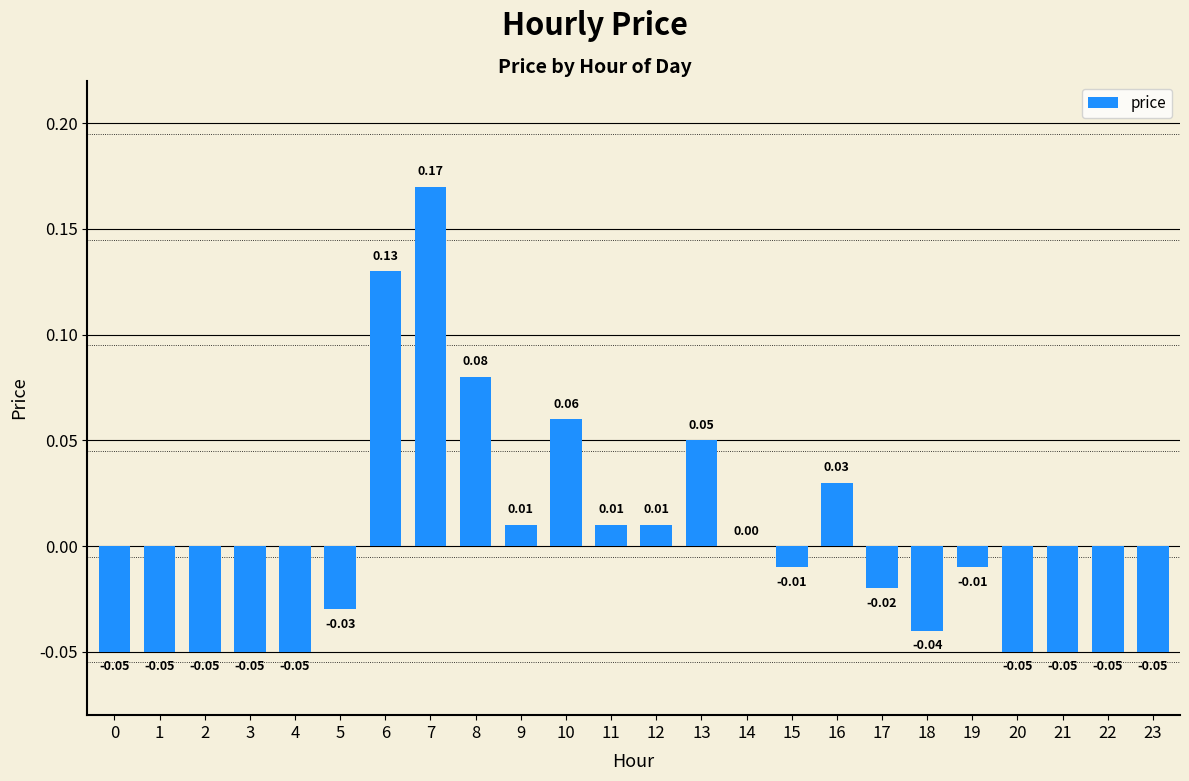

Where does the data first go above 0?

6